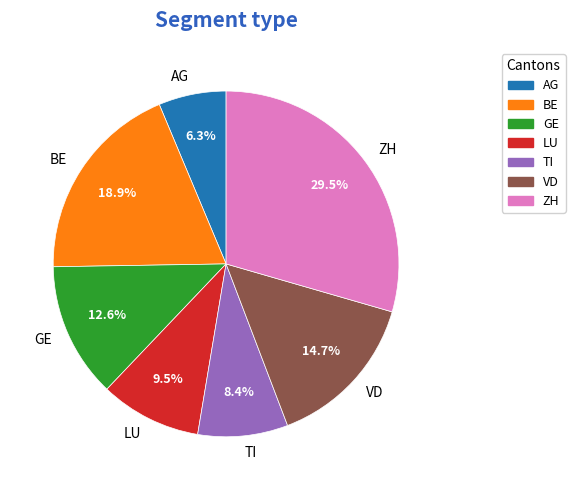

To the nearest percent, what is the difference between the VD and BE slice percentages?

4%